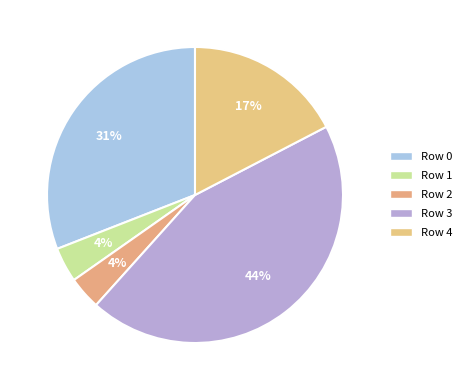

To the nearest percent, what is the combined percentage of Row 0 and Row 4?

48%